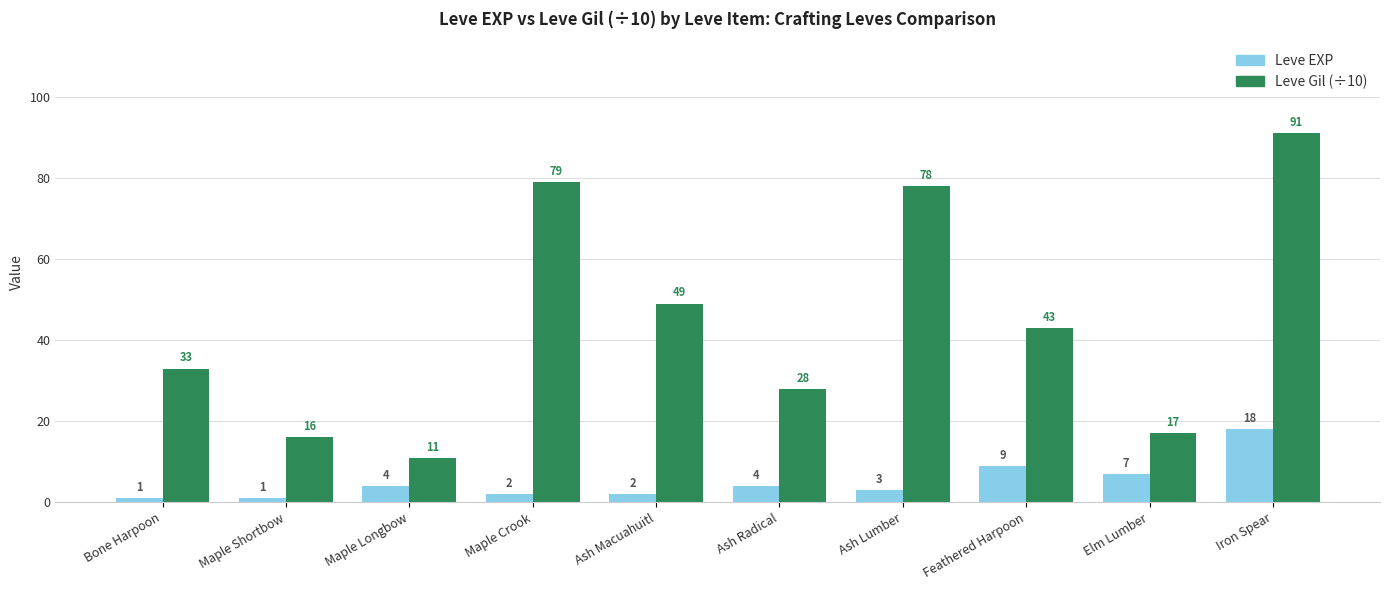

What is the label of the 10th bar from the right?

Bone Harpoon